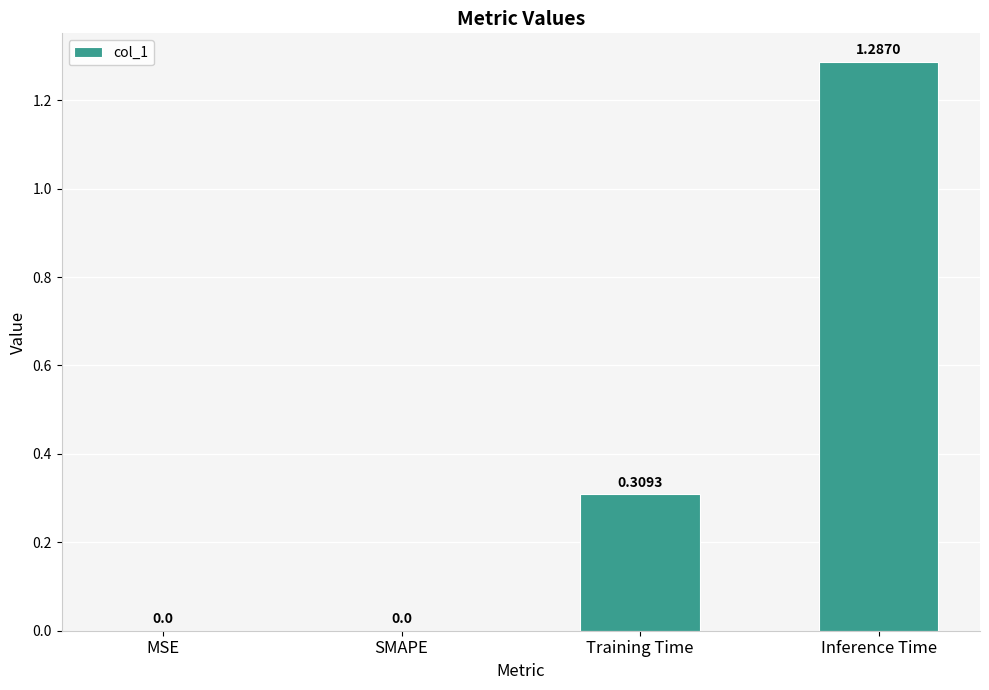

At which category does the chart reach its peak across all series?

Inference Time